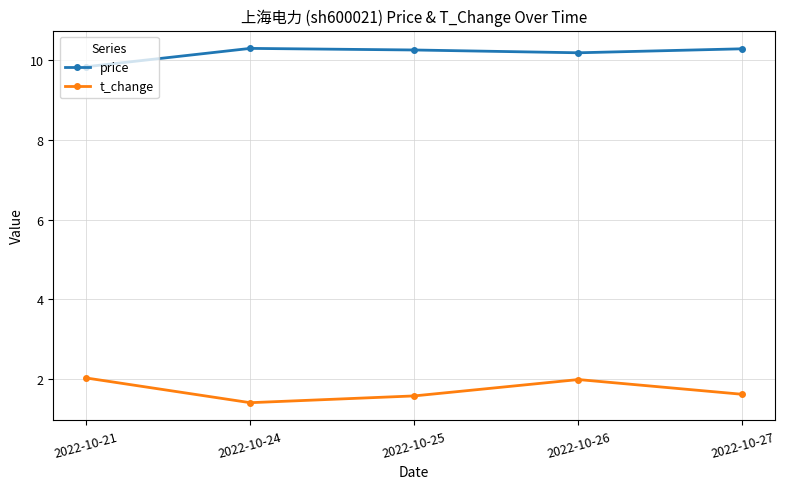

List the series in order of their peak value, highest first.

price, t_change